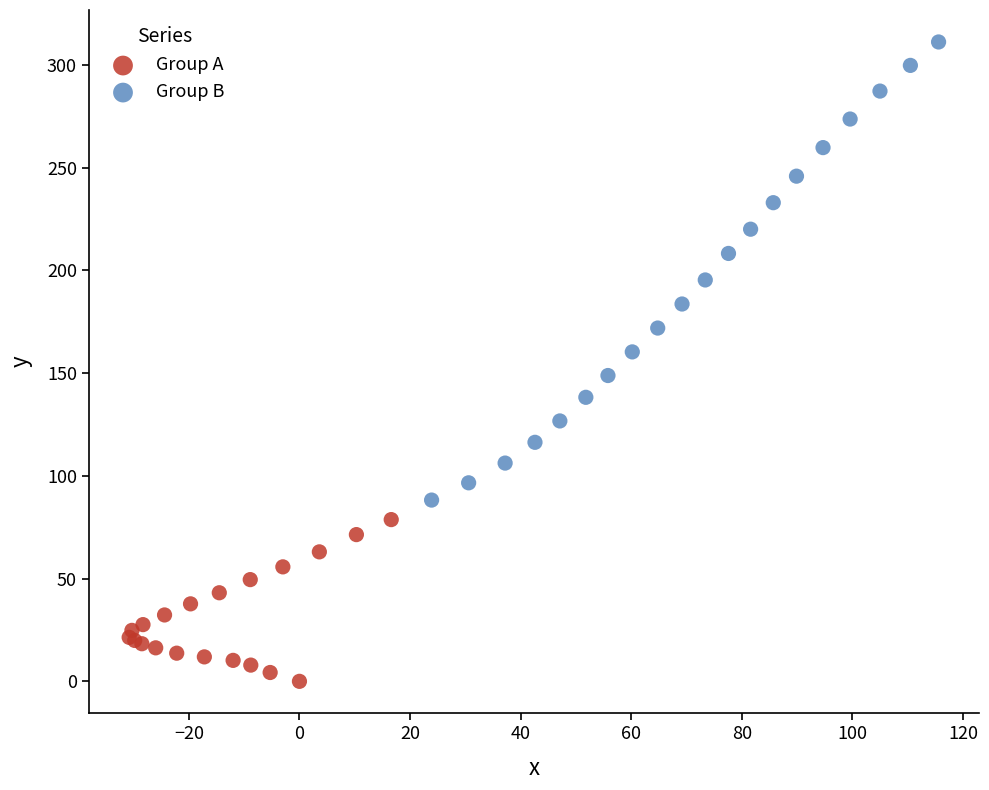

Which series has the largest Y range (max minus min)?

Group B